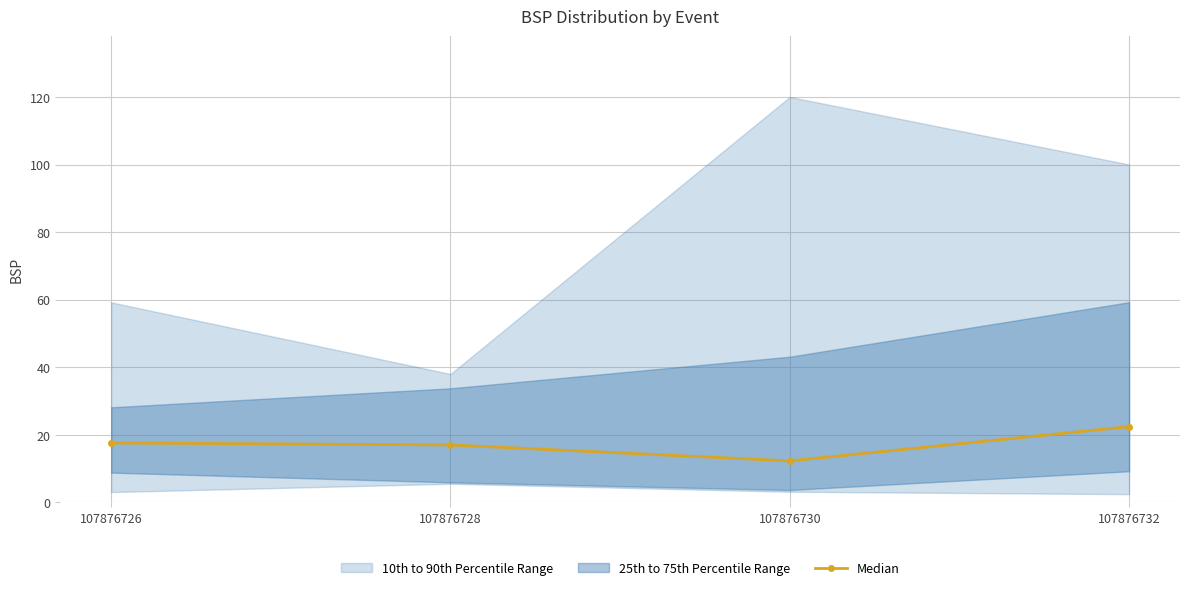

What is the change in value from 107876728 to 107876730?

-4.7